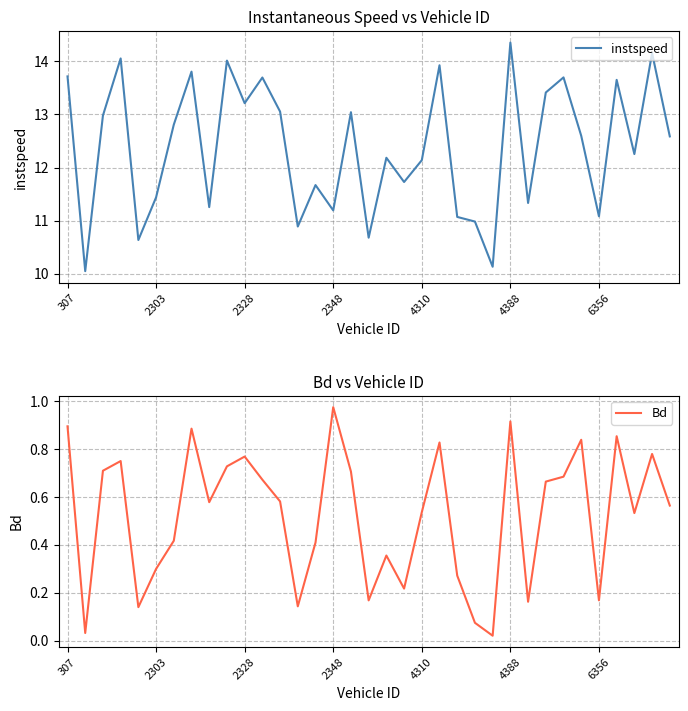

List the series in order of their overall mean, highest first.

instspeed, Bd